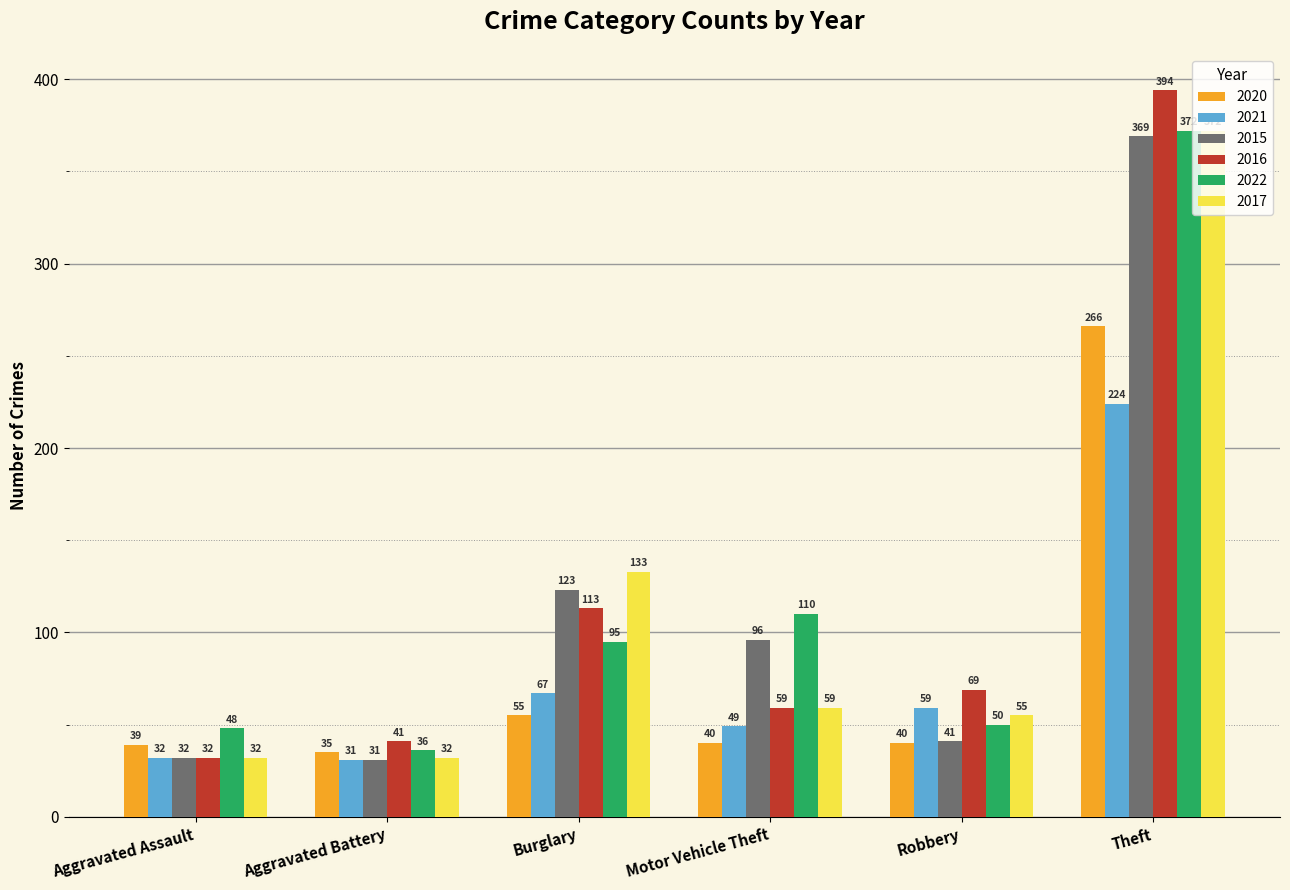

Reading left to right, transcribe all the data shown in this chart.

2020: Aggravated Assault=39	Aggravated Battery=35	Burglary=55	Motor Vehicle Theft=40	Robbery=40	Theft=266
2021: Aggravated Assault=32	Aggravated Battery=31	Burglary=67	Motor Vehicle Theft=49	Robbery=59	Theft=224
2015: Aggravated Assault=32	Aggravated Battery=31	Burglary=123	Motor Vehicle Theft=96	Robbery=41	Theft=369
2016: Aggravated Assault=32	Aggravated Battery=41	Burglary=113	Motor Vehicle Theft=59	Robbery=69	Theft=394
2022: Aggravated Assault=48	Aggravated Battery=36	Burglary=95	Motor Vehicle Theft=110	Robbery=50	Theft=372
2017: Aggravated Assault=32	Aggravated Battery=32	Burglary=133	Motor Vehicle Theft=59	Robbery=55	Theft=372